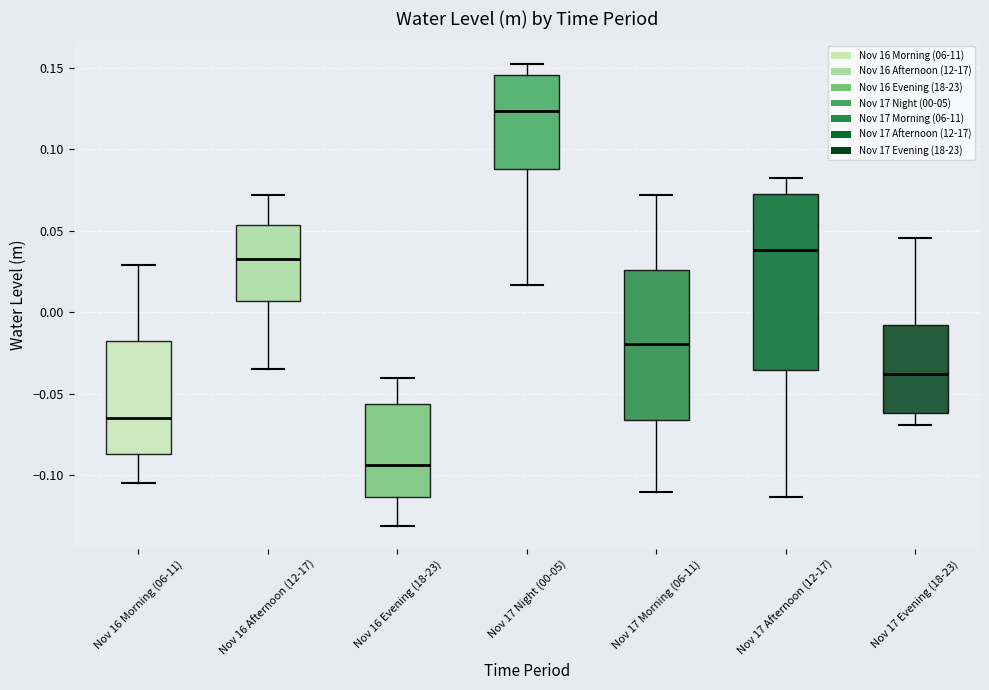

Which box has the highest median line?

Nov 17 Night (00-05)